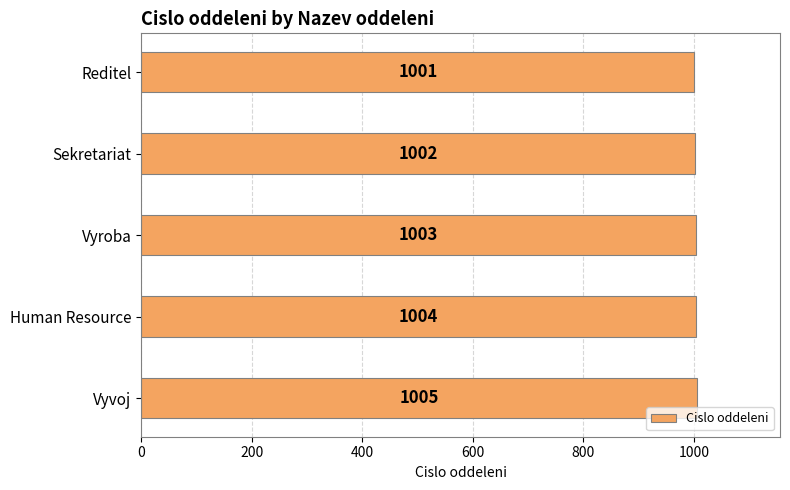

Approximately how many times larger is the value at Sekretariat compared to Vyvoj?

1.0